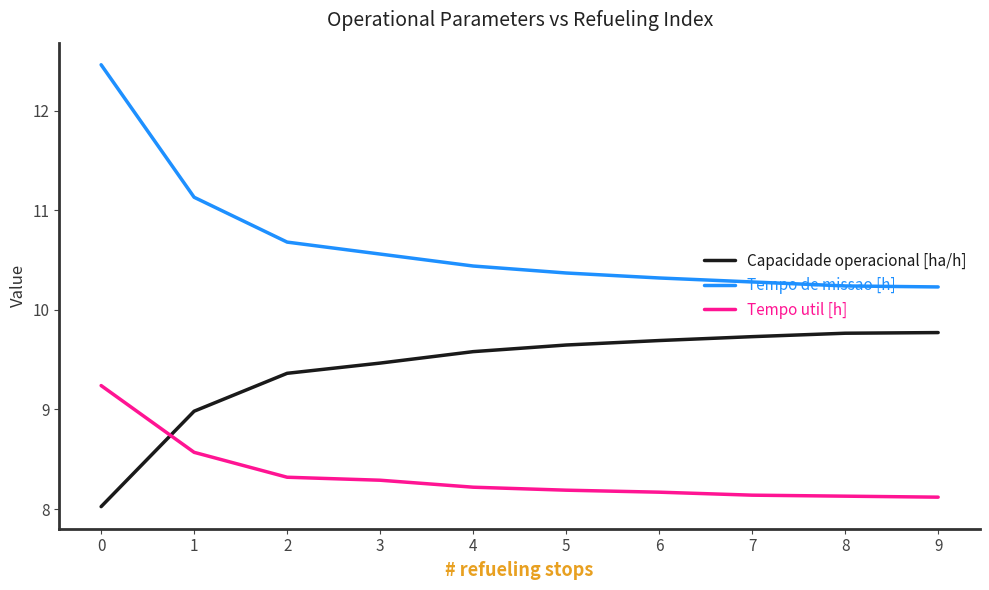

What is the difference between the highest and lowest values at 2?

2.4